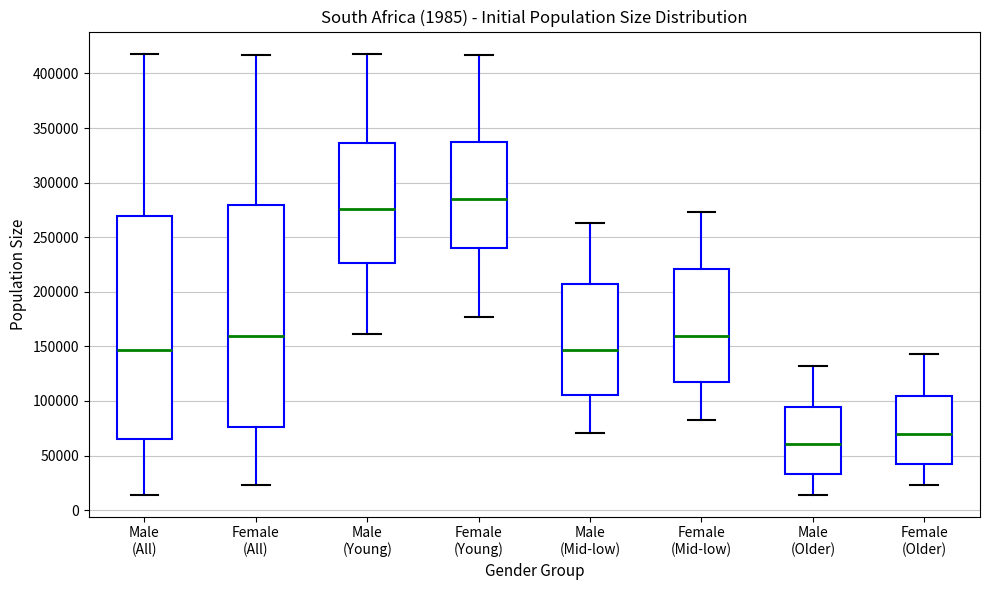

Reading left to right, transcribe this box plot: for each box, give where its median line is, the range the box spans, and where its two whiskers end, as read against the y-axis. The values are not printed on the chart, so give them approximately, as read against the axis.

Male (All): median 145000, box 65000 to 270000, whiskers 15000 to 420000
Female (All): median 160000, box 75000 to 280000, whiskers 25000 to 415000
Male (Young): median 275000, box 225000 to 335000, whiskers 160000 to 420000
Female (Young): median 285000, box 240000 to 335000, whiskers 175000 to 415000
Male (Mid-low): median 145000, box 105000 to 205000, whiskers 70000 to 265000
Female (Mid-low): median 160000, box 115000 to 220000, whiskers 80000 to 275000
Male (Older): median 60000, box 35000 to 95000, whiskers 15000 to 130000
Female (Older): median 70000, box 40000 to 105000, whiskers 25000 to 145000